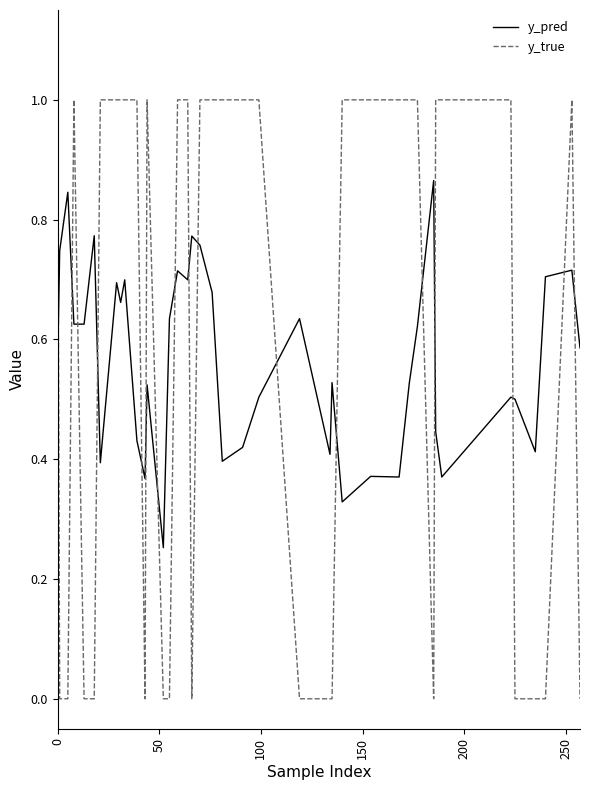

How many y_true values are between 0 and 1?

40